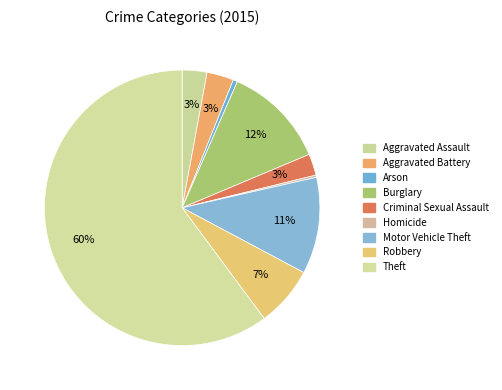

To the nearest percent, what is the difference between the largest and smallest slice percentages?

60%